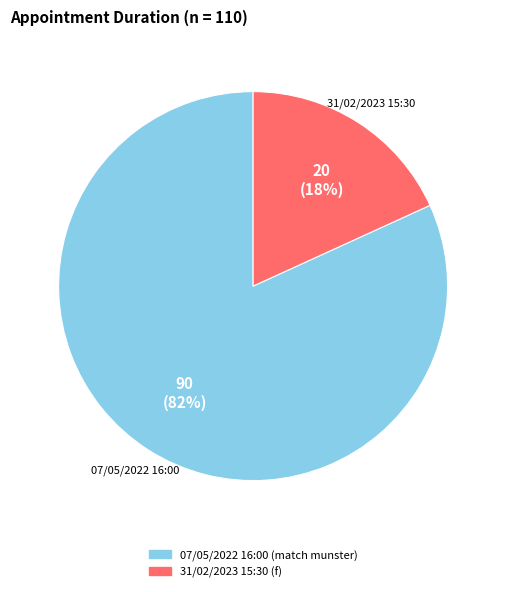

Between 31/02/2023 15:30 and 07/05/2022 16:00, which is larger?

07/05/2022 16:00